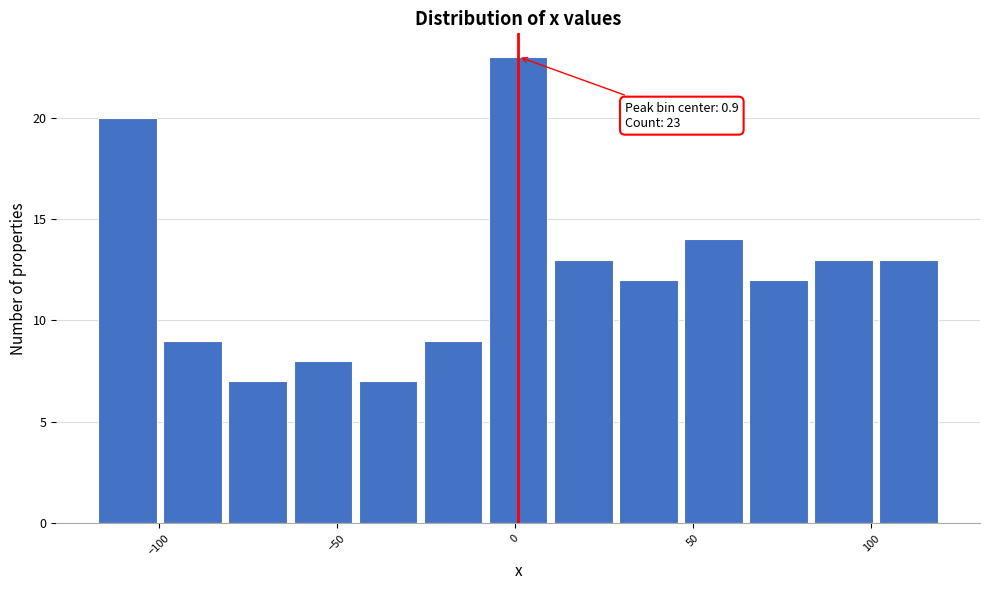

Around what value on the x-axis is the tallest bar? Give the approximate position of its centre, as read against the axis.

0